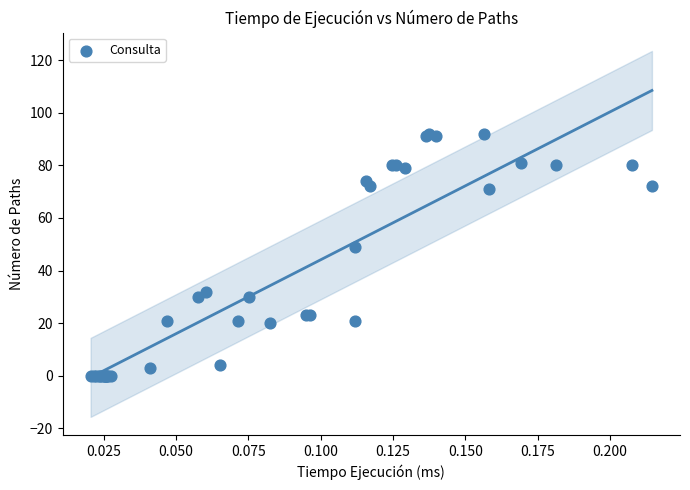

What Y value in the scatter plot is closest to 46?

49